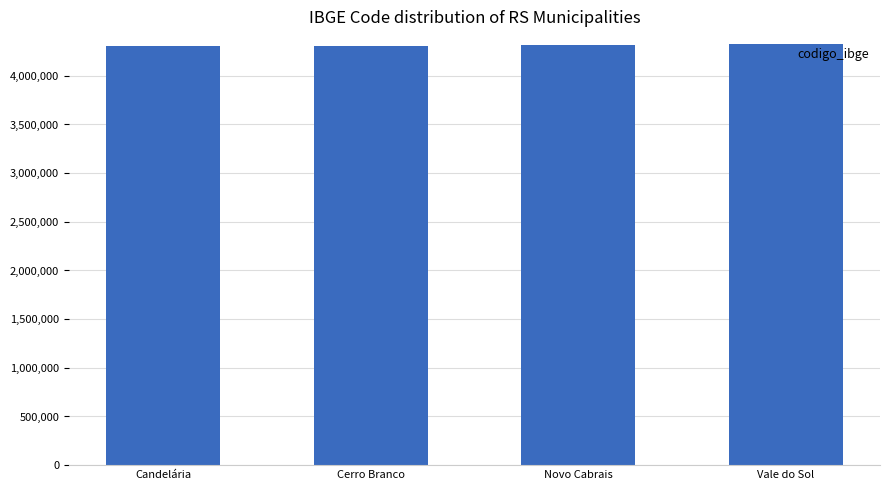

What is the sum of the values at Vale do Sol and Cerro Branco?

8627665